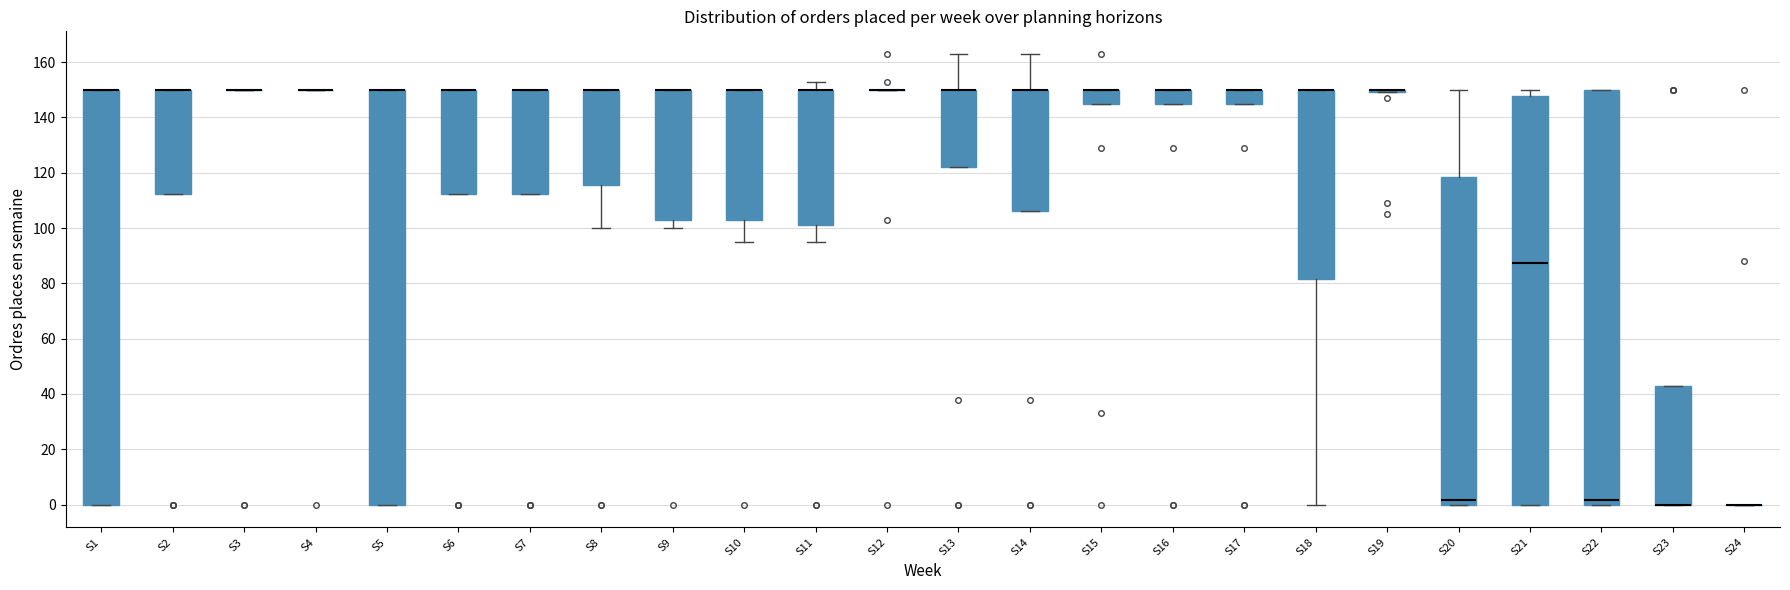

Reading left to right, transcribe this box plot: for each box, give where its median line is, the range the box spans, and where its two whiskers end, as read against the y-axis. The values are not printed on the chart, so give them approximately, as read against the axis.

S1: median 150 (drawn on the box's upper edge), box 0 to 150, whiskers 0 to 150
S2: median 150 (drawn on the box's upper edge), box 112 to 150, whiskers 112 to 150
S3: box collapsed to a line at 150, whiskers 150 to 150
S4: box collapsed to a line at 150, whiskers 150 to 150
S5: median 150 (drawn on the box's upper edge), box 0 to 150, whiskers 0 to 150
S6: median 150 (drawn on the box's upper edge), box 112 to 150, whiskers 112 to 150
S7: median 150 (drawn on the box's upper edge), box 112 to 150, whiskers 112 to 150
S8: median 150 (drawn on the box's upper edge), box 116 to 150, whiskers 100 to 150
S9: median 150 (drawn on the box's upper edge), box 104 to 150, whiskers 100 to 150
S10: median 150 (drawn on the box's upper edge), box 104 to 150, whiskers 96 to 150
S11: median 150 (drawn on the box's upper edge), box 102 to 150, whiskers 96 to 154
S12: box collapsed to a line at 150, whiskers 150 to 150
S13: median 150 (drawn on the box's upper edge), box 122 to 150, whiskers 122 to 164
S14: median 150 (drawn on the box's upper edge), box 106 to 150, whiskers 106 to 164
S15: median 150 (drawn on the box's upper edge), box 144 to 150, whiskers 144 to 150
S16: median 150 (drawn on the box's upper edge), box 144 to 150, whiskers 144 to 150
S17: median 150 (drawn on the box's upper edge), box 144 to 150, whiskers 144 to 150
S18: median 150 (drawn on the box's upper edge), box 82 to 150, whiskers 0 to 150
S19: box collapsed to a line at 150, whiskers 150 to 150
S20: median 2, box 0 to 118, whiskers 0 to 150
S21: median 88, box 0 to 148, whiskers 0 to 150
S22: median 2, box 0 to 150, whiskers 0 to 150
S23: median 0 (drawn on the box's lower edge), box 0 to 42, whiskers 0 to 42
S24: box collapsed to a line at 0, whiskers 0 to 0